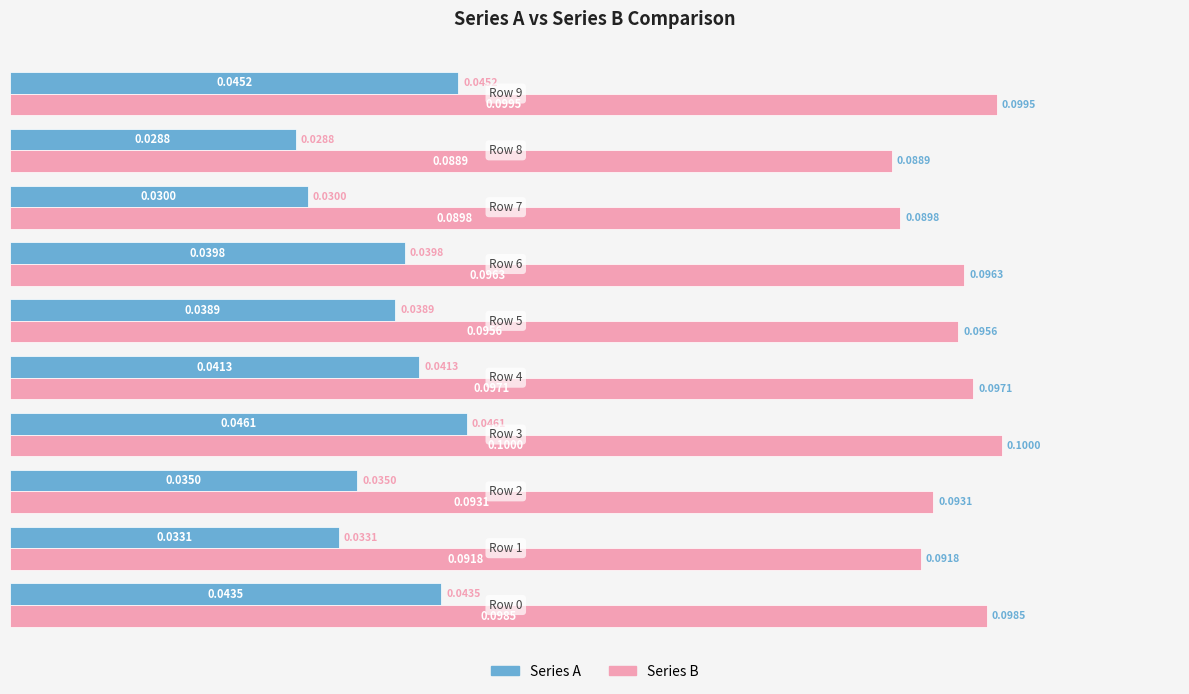

How many Series A values are between 0 and 1?

10